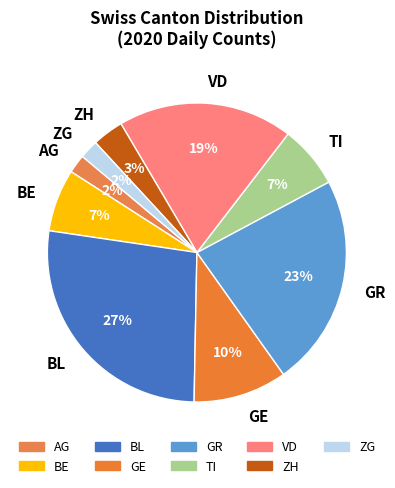

To the nearest percent, what is the difference between the largest and smallest slice percentages?

25%